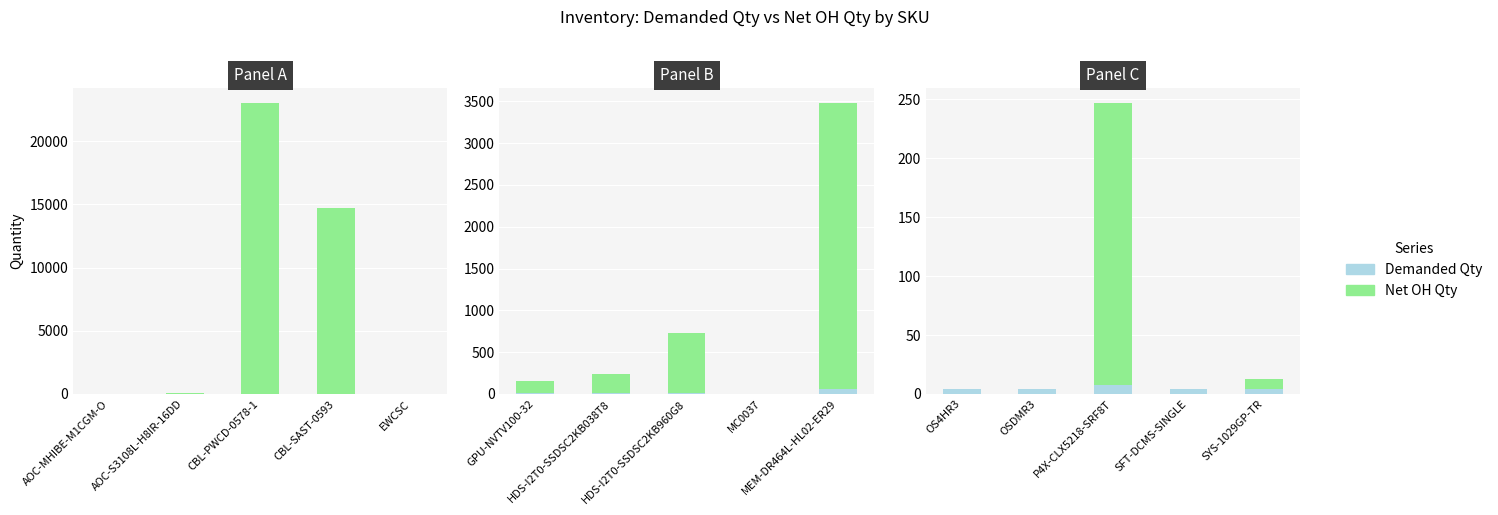

What is the lowest value of the Demanded Qty series?

4